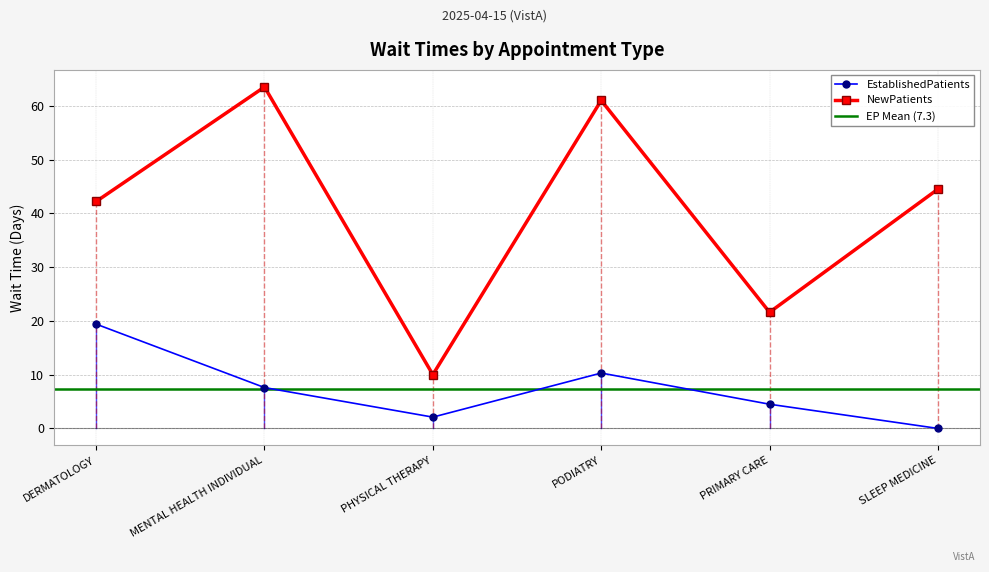

What is the label of the 2nd point from the left?

MENTAL HEALTH INDIVIDUAL